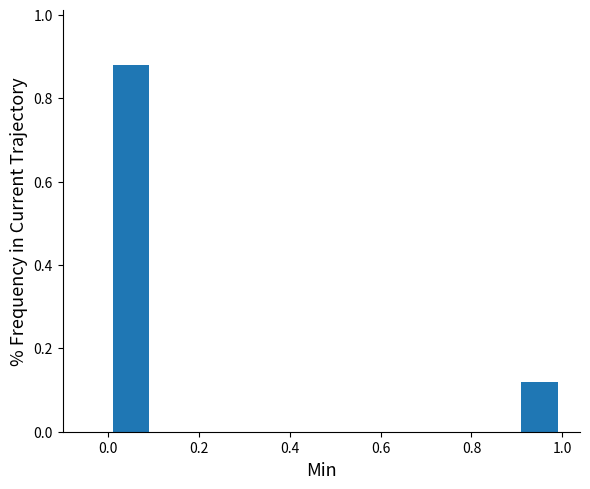

Which range on the x-axis has the tallest bar?

0.0 to 0.1